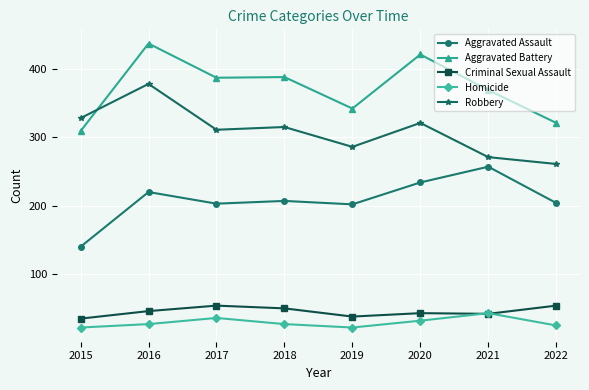

The Criminal Sexual Assault series shows 42 at 2021. True or false?

True